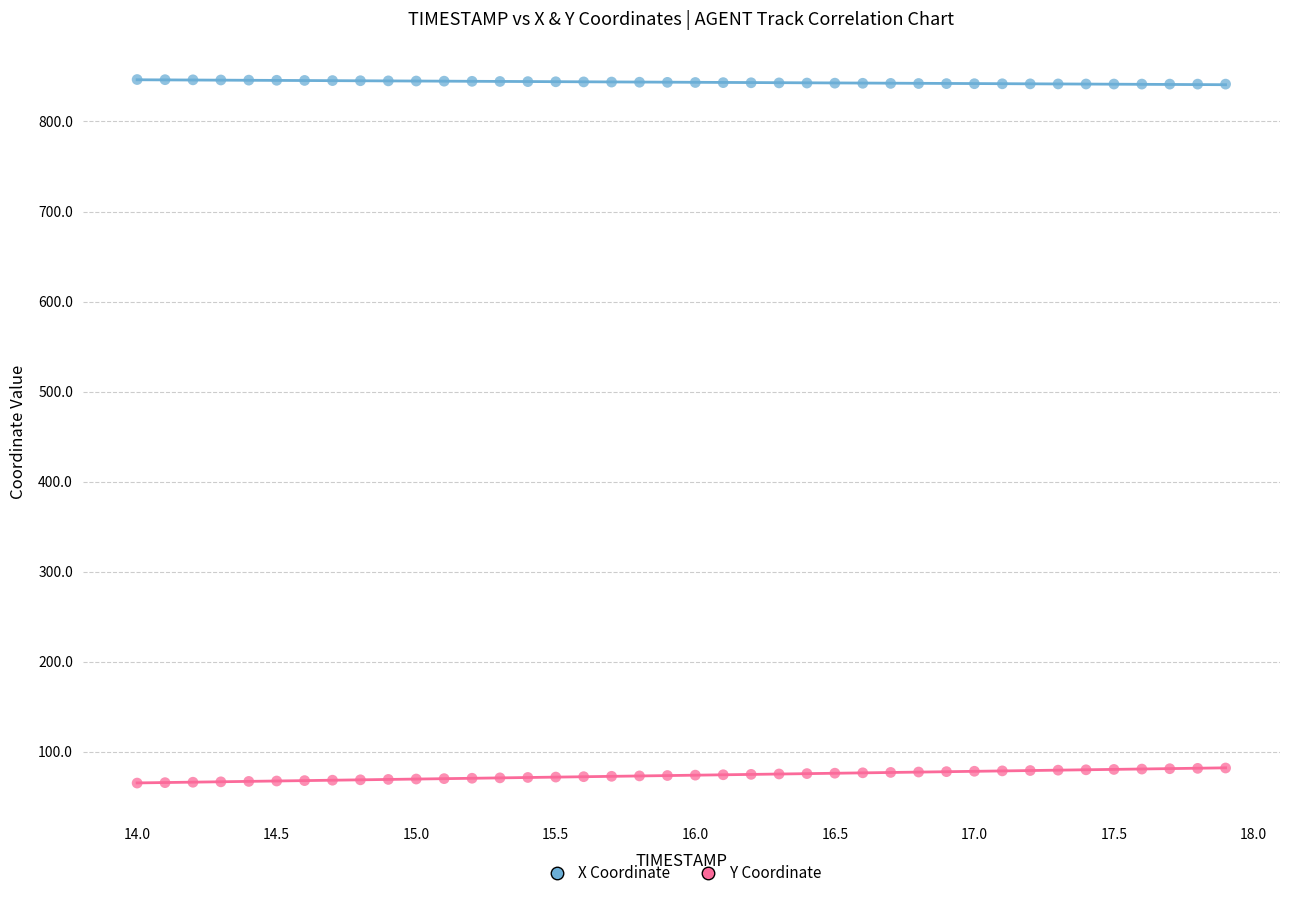

What are all the series names shown in the legend?

X Coordinate, Y Coordinate